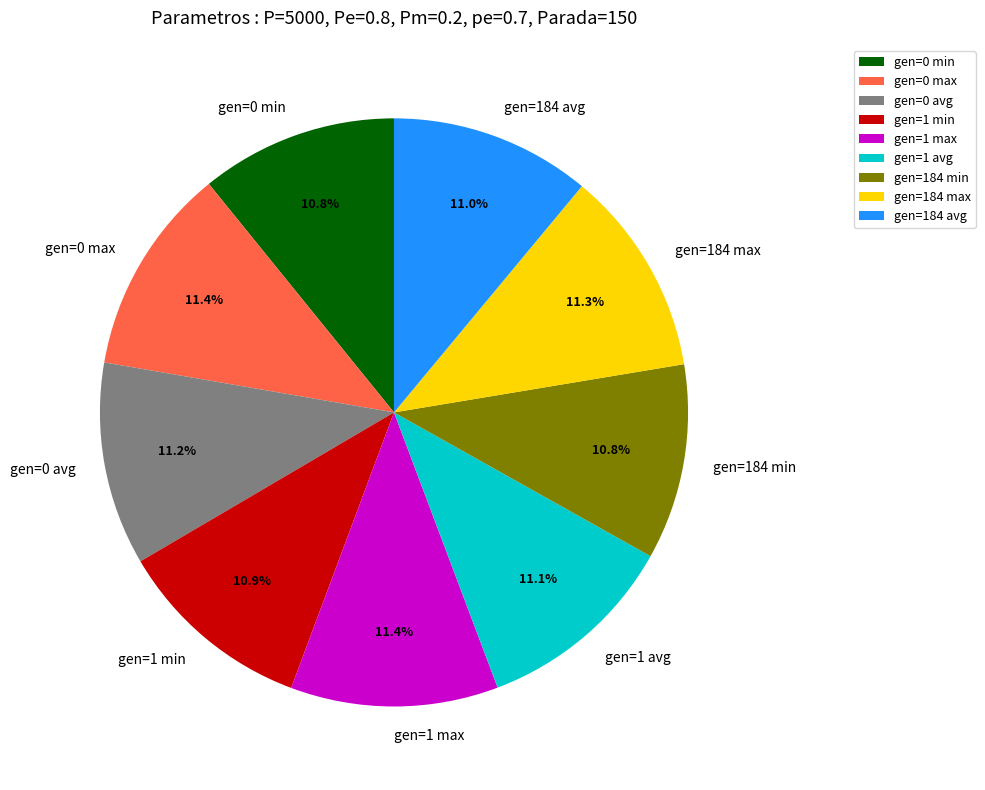

What percentage is the gen=184 avg slice, to the nearest percent?

11%